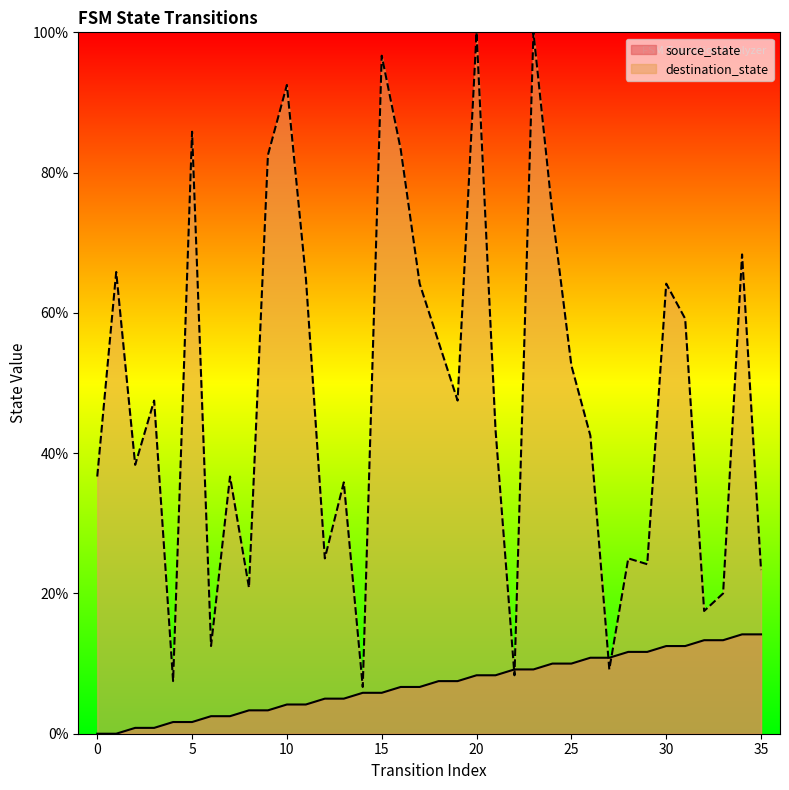

At 25, list the series in order from largest to smallest.

destination_state, source_state